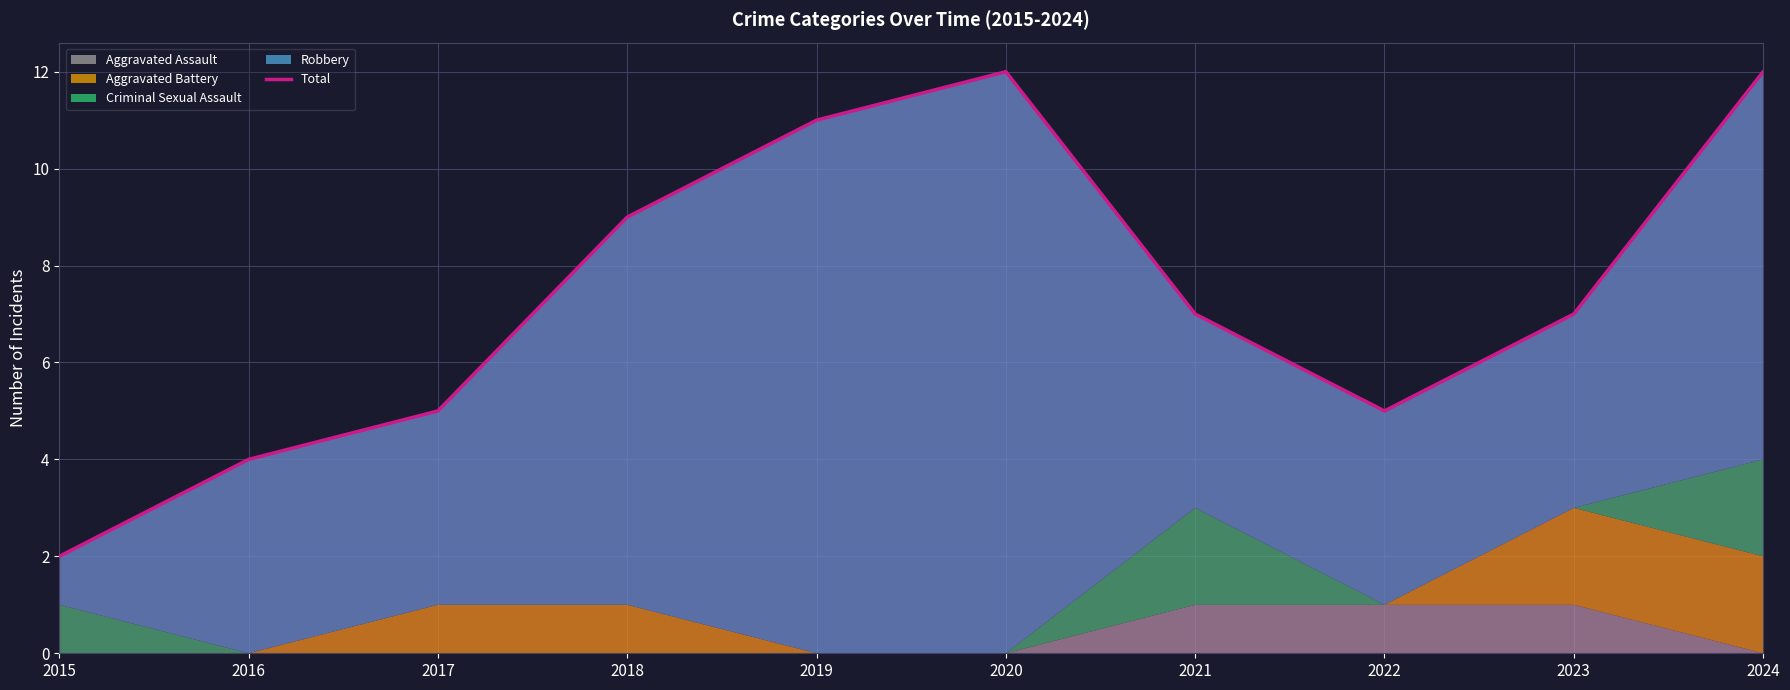

What is the maximum value shown in the chart?

12